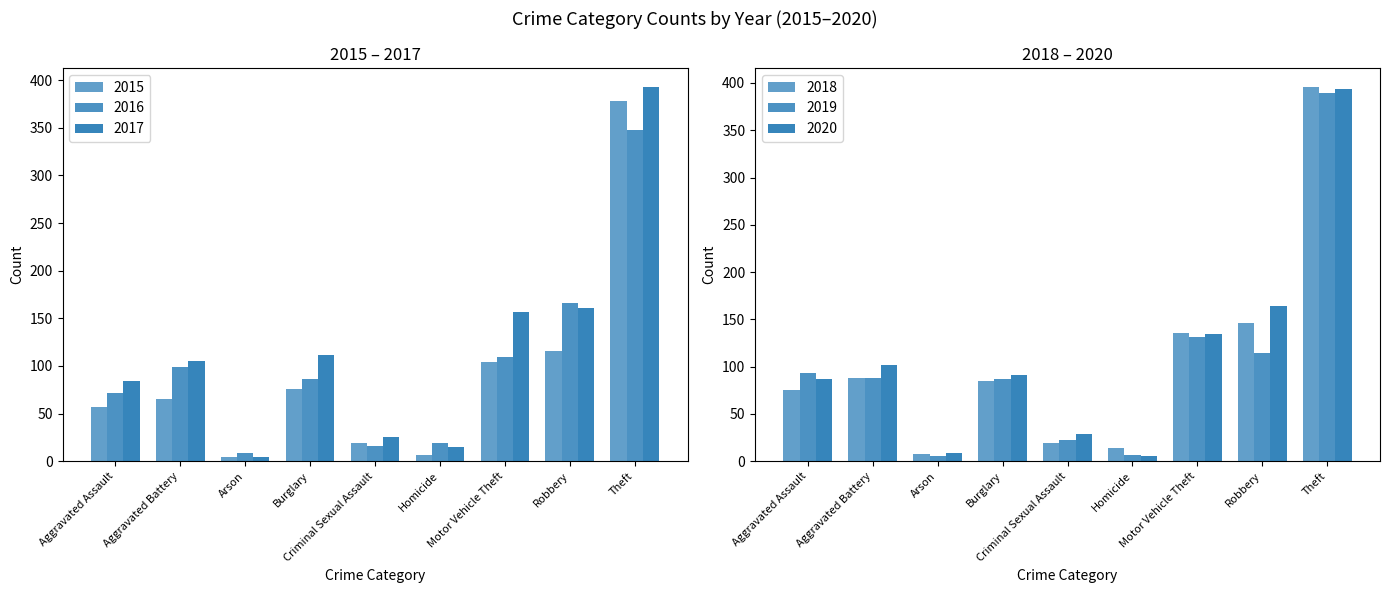

What is the value of the 2019 bar at the 6th from the left?

7